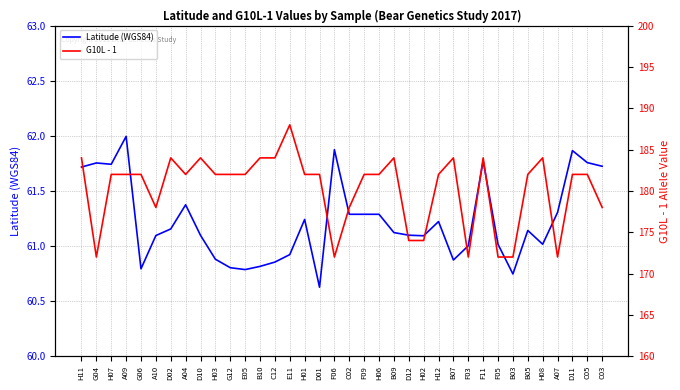

Where does the Latitude (WGS84) series first go above 61?

H11